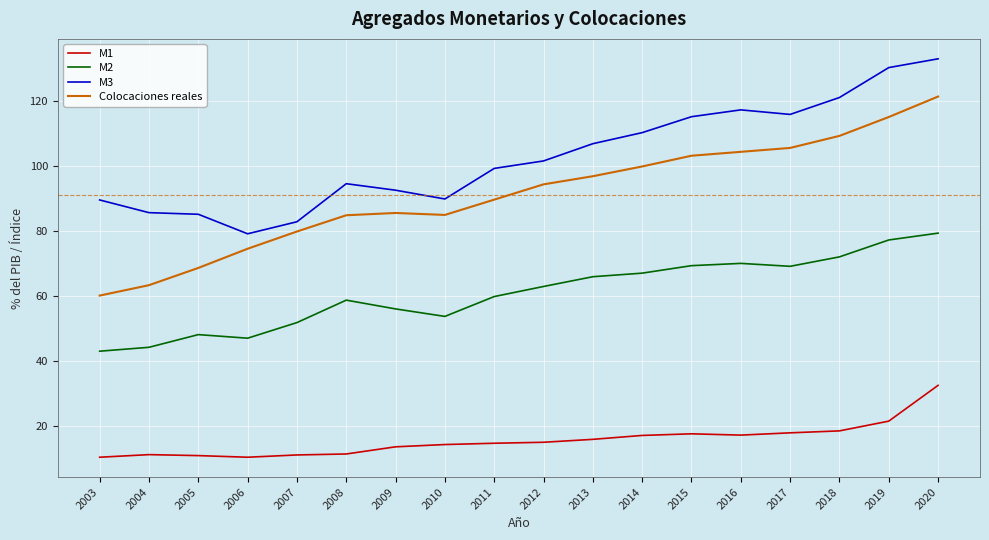

True or false: M3 and Colocaciones reales cross at least once.

False